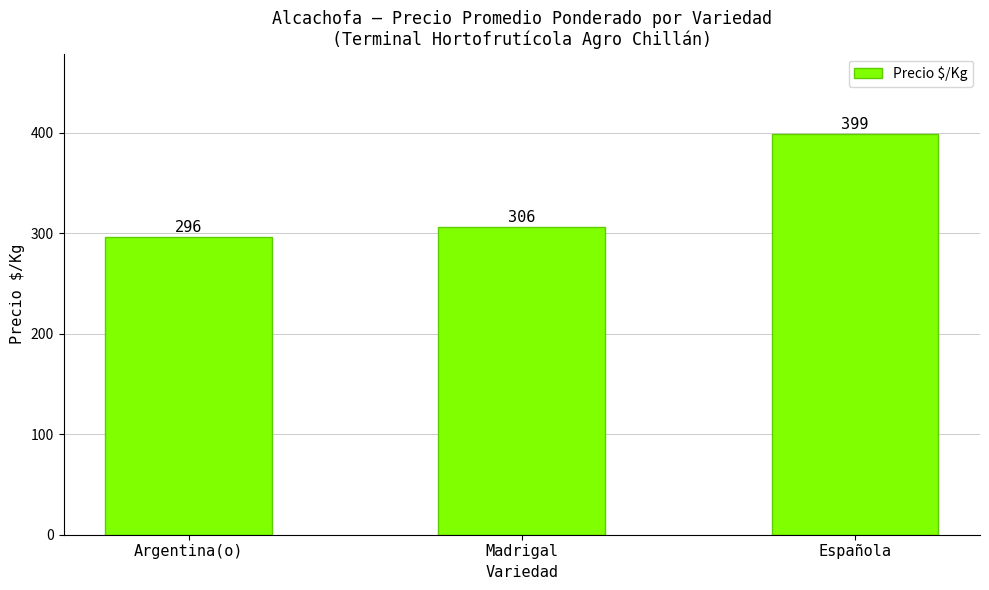

Reading left to right, list all the values displayed in this chart.

Argentina(o)=296	Madrigal=306	Española=399